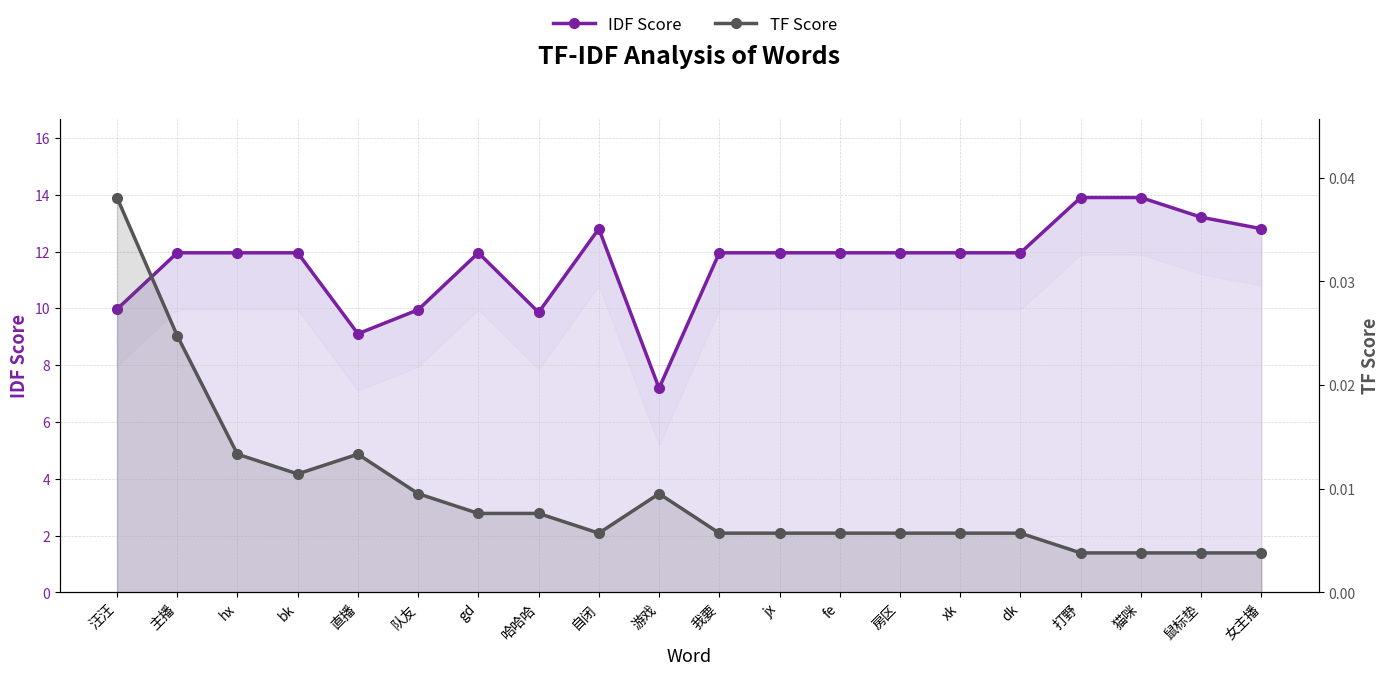

Where is IDF Score nearest to the value 10?

汪汪